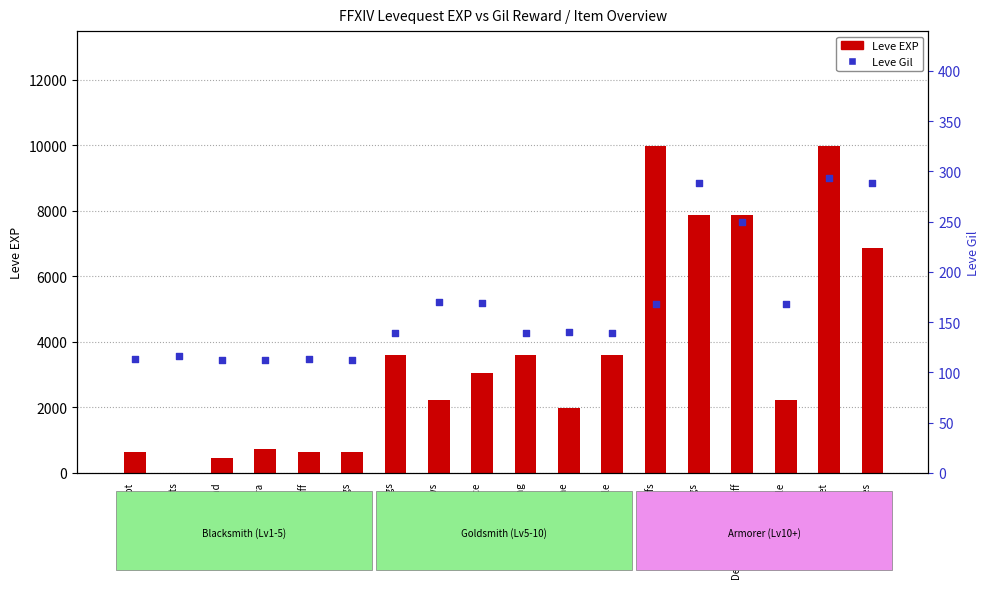

What are all the series names shown in the legend?

Leve EXP, Leve Gil